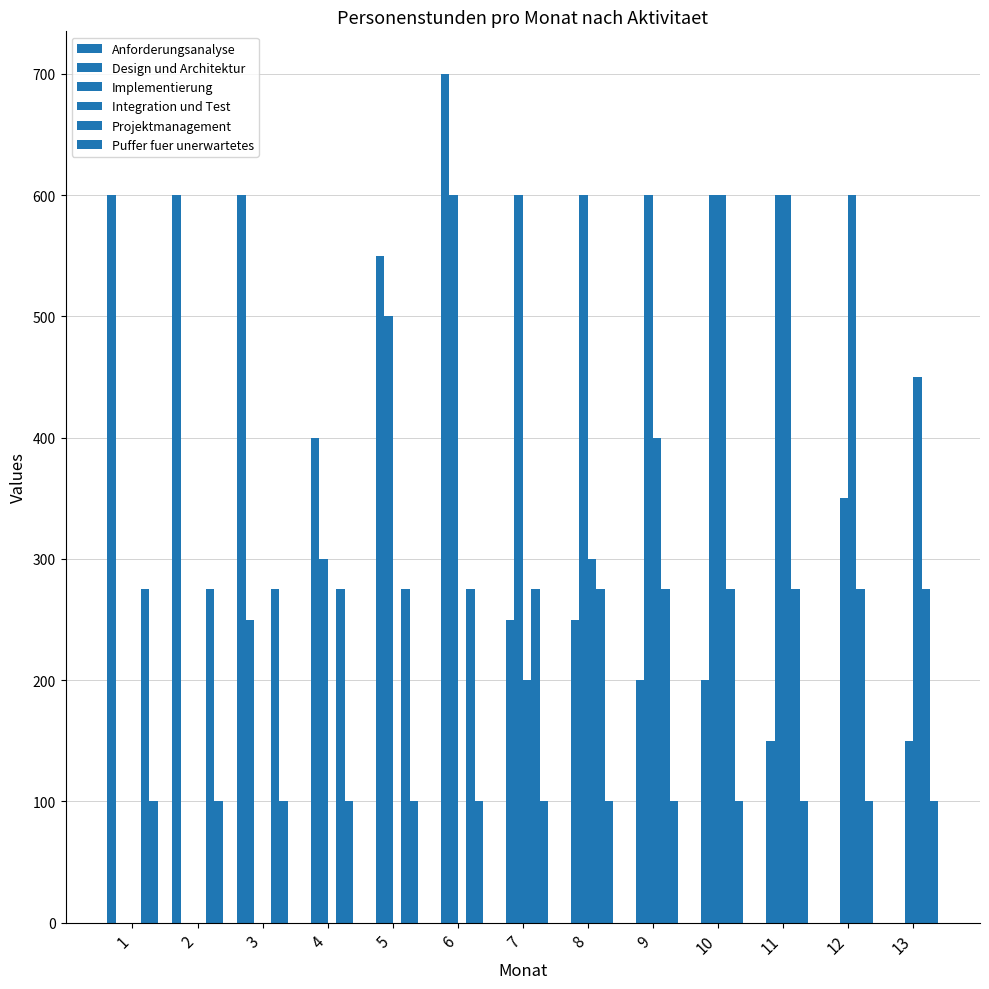

How many data points does each series have?

13